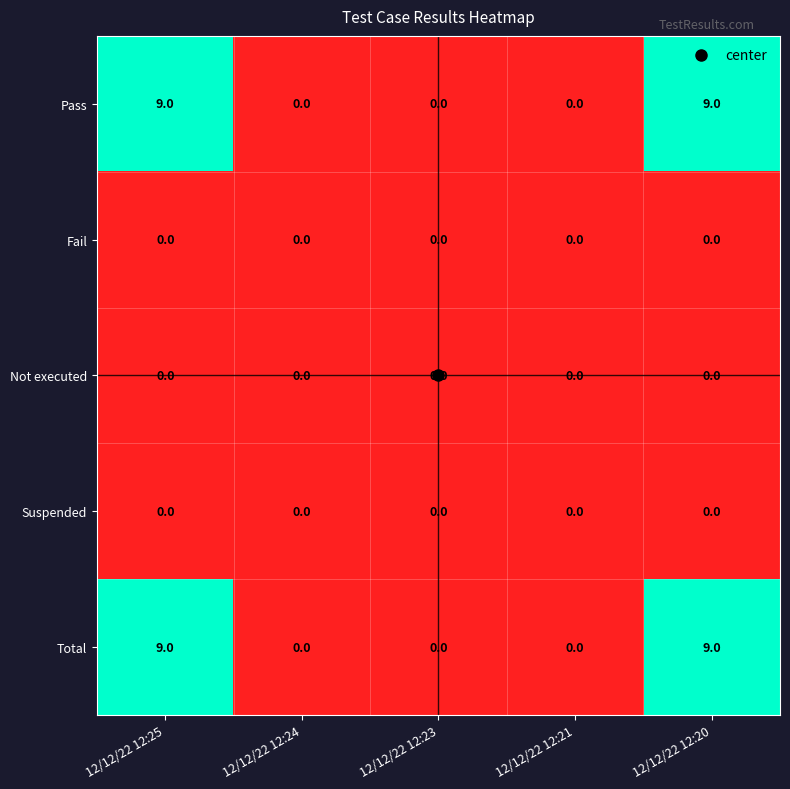

What is the highest value of the Total series?

9